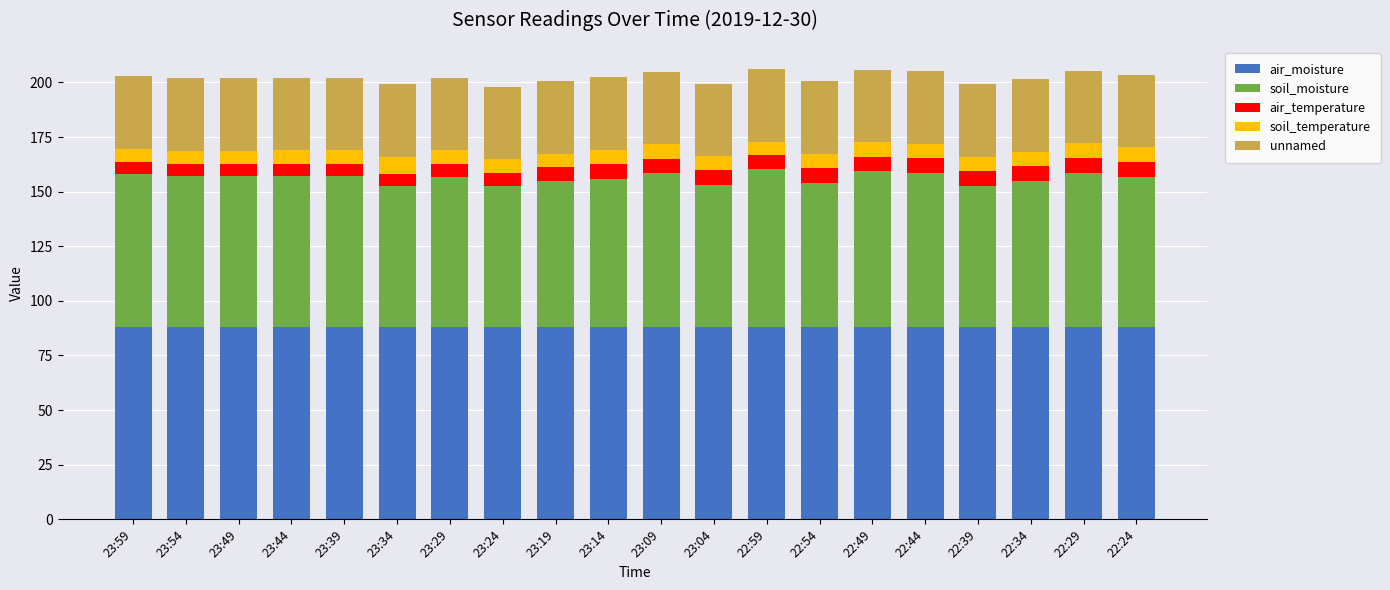

What is the average value of the air_moisture series?

88.0